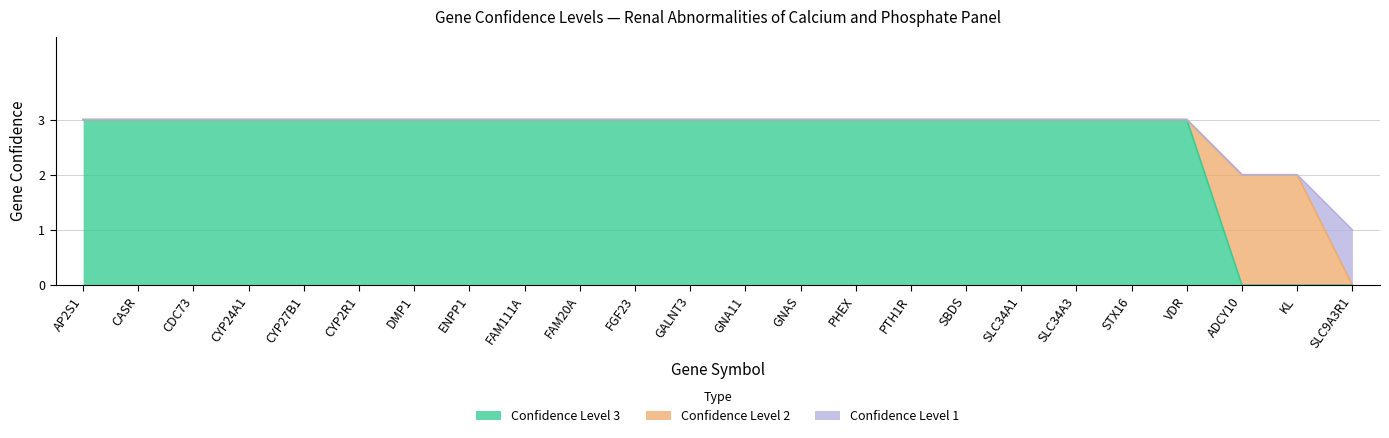

Which series has the widest spread of values?

Confidence Level 3